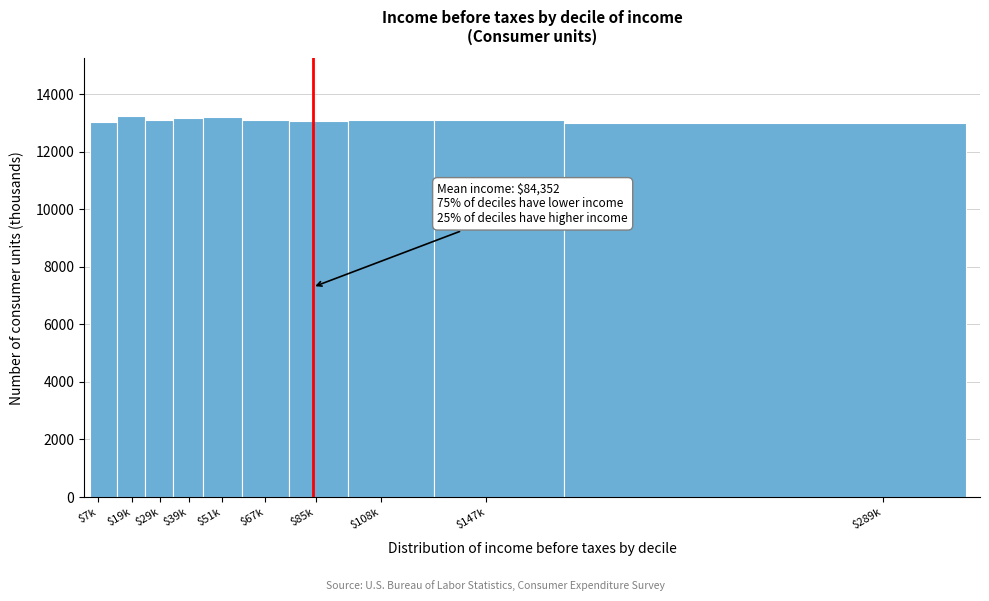

What is the maximum value shown in the chart?

13267